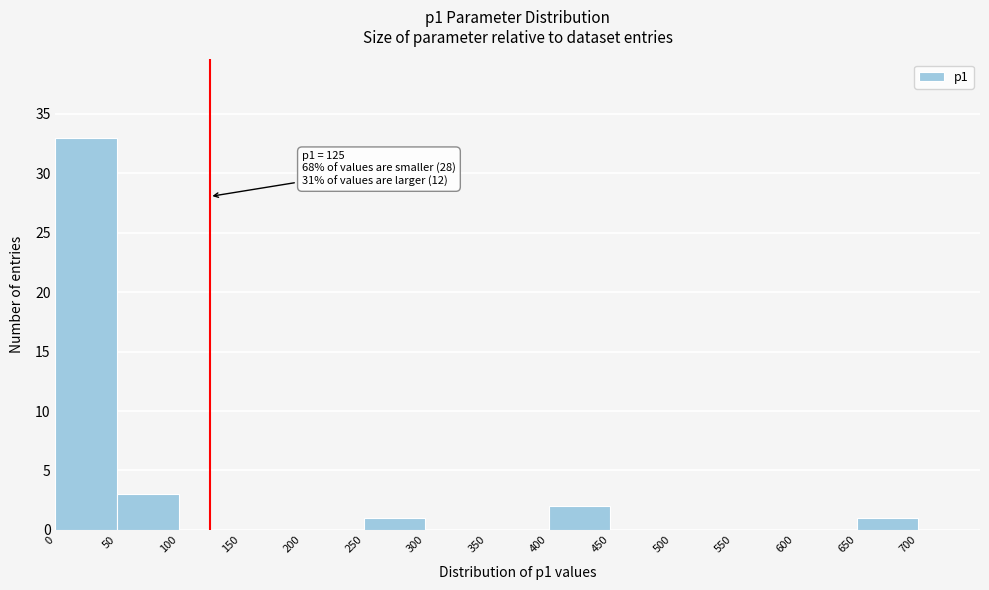

Over which range of the x-axis is the bar tallest?

0 to 50